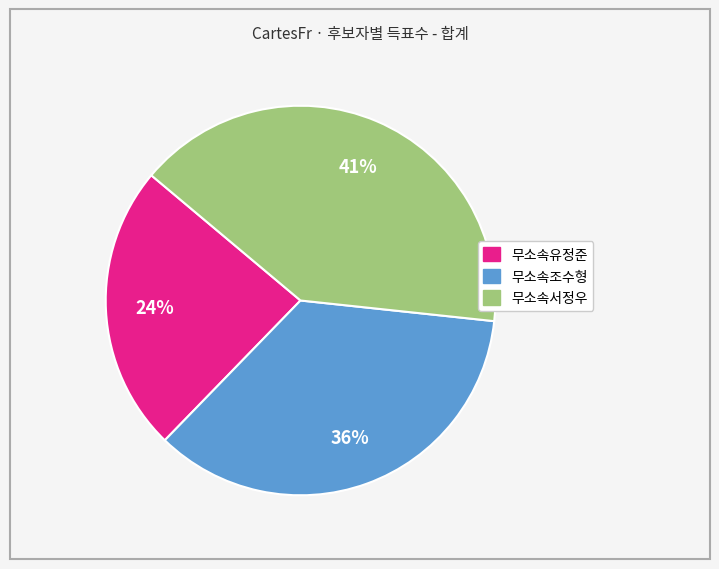

True or false: 무소속유정준 accounts for 38% of the total.

False